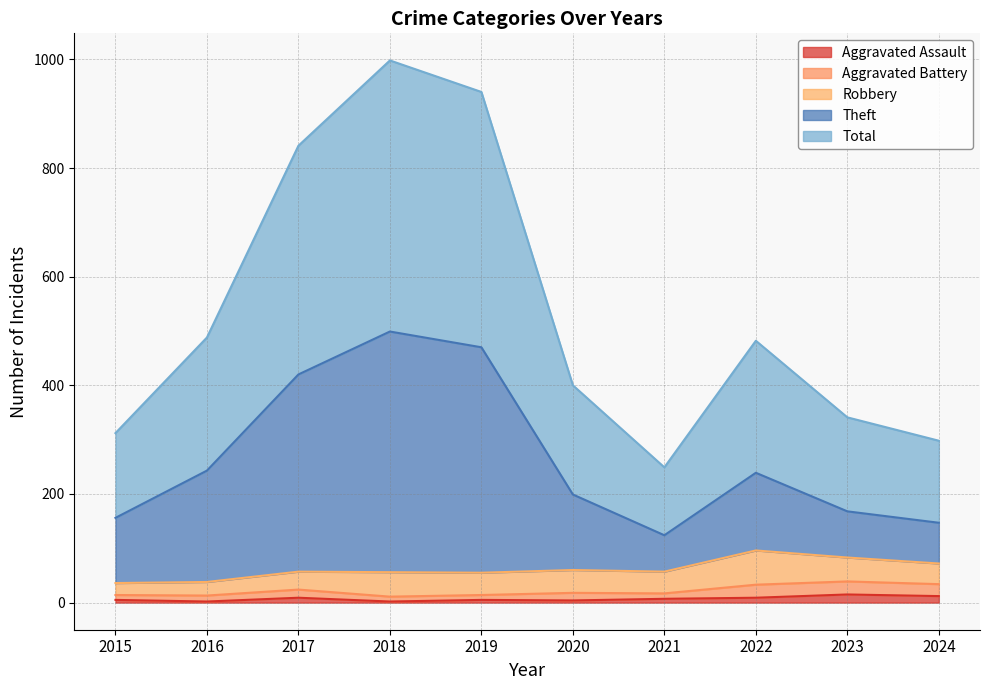

What is the value of the Aggravated Assault point at the 10th from the left?

12